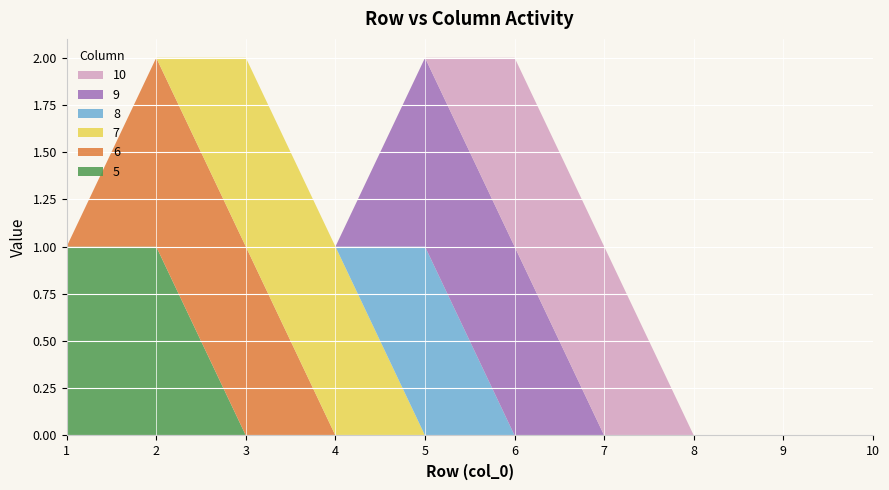

Reading left to right, extract all data points from this chart.

5: 1=1	2=1	3=0	4=0	5=0	6=0	7=0	8=0	9=0	10=0
6: 1=0	2=1	3=1	4=0	5=0	6=0	7=0	8=0	9=0	10=0
7: 1=0	2=0	3=1	4=1	5=0	6=0	7=0	8=0	9=0	10=0
8: 1=0	2=0	3=0	4=0	5=1	6=0	7=0	8=0	9=0	10=0
9: 1=0	2=0	3=0	4=0	5=1	6=1	7=0	8=0	9=0	10=0
10: 1=0	2=0	3=0	4=0	5=0	6=1	7=1	8=0	9=0	10=0